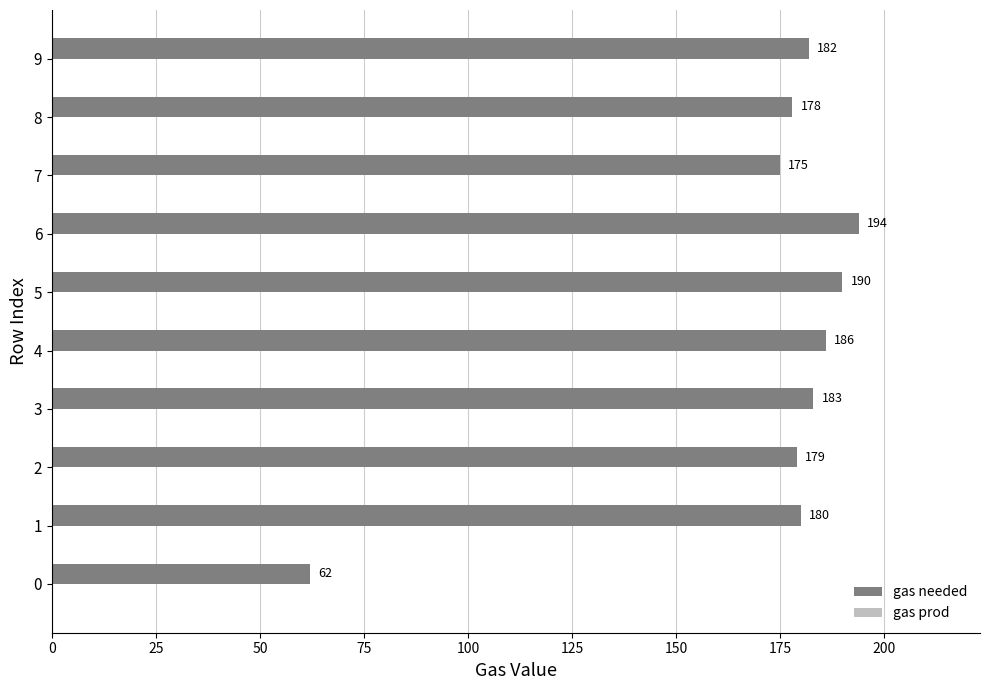

Where is the data nearest to the value 128?

7